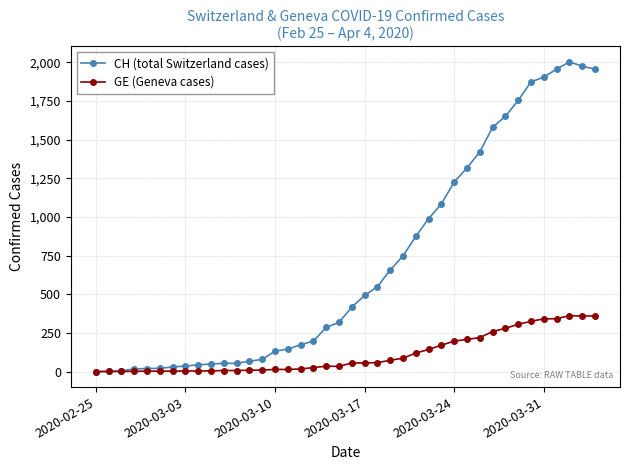

What is the difference between the second highest and second lowest values in the CH (total Switzerland cases) series?

1974